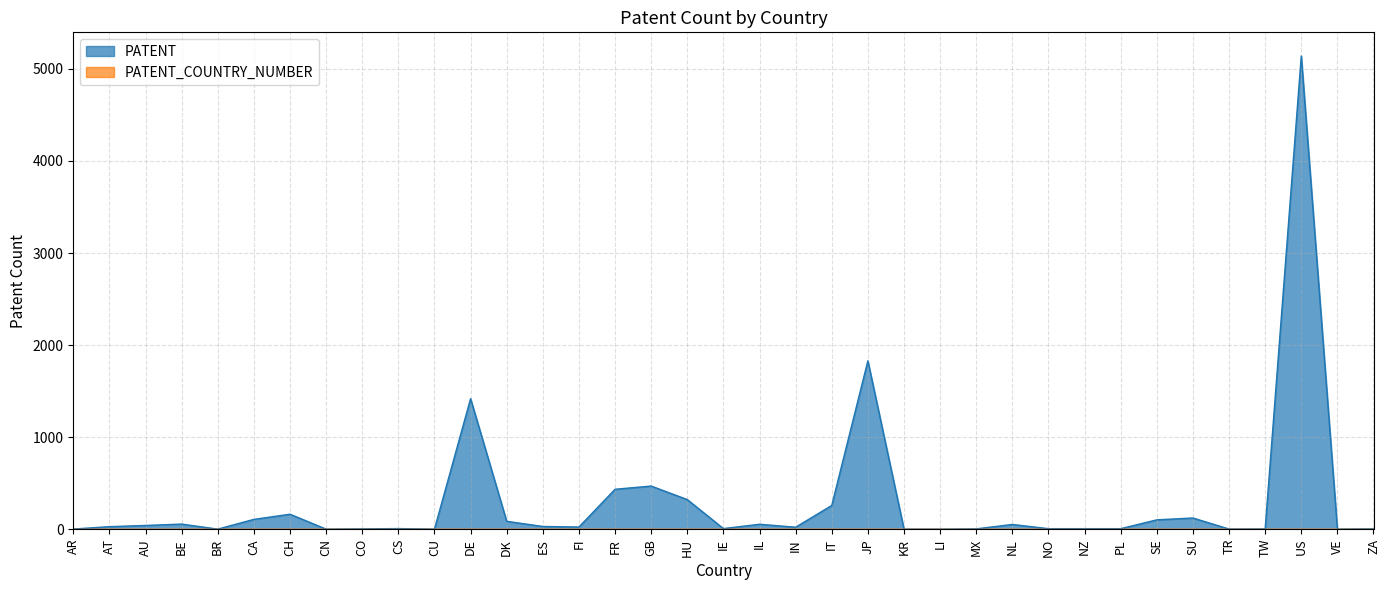

What is the change in value from DK to JP?

+1743